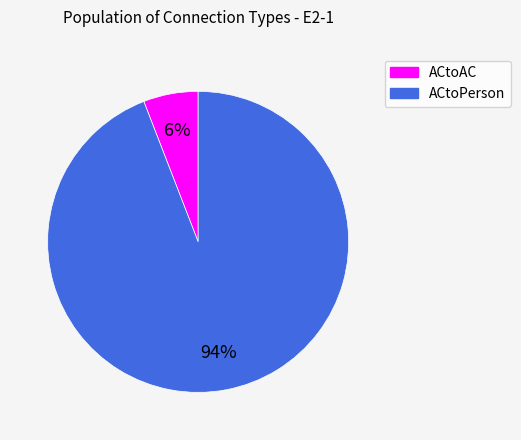

To the nearest percent, what is the average slice percentage?

50%